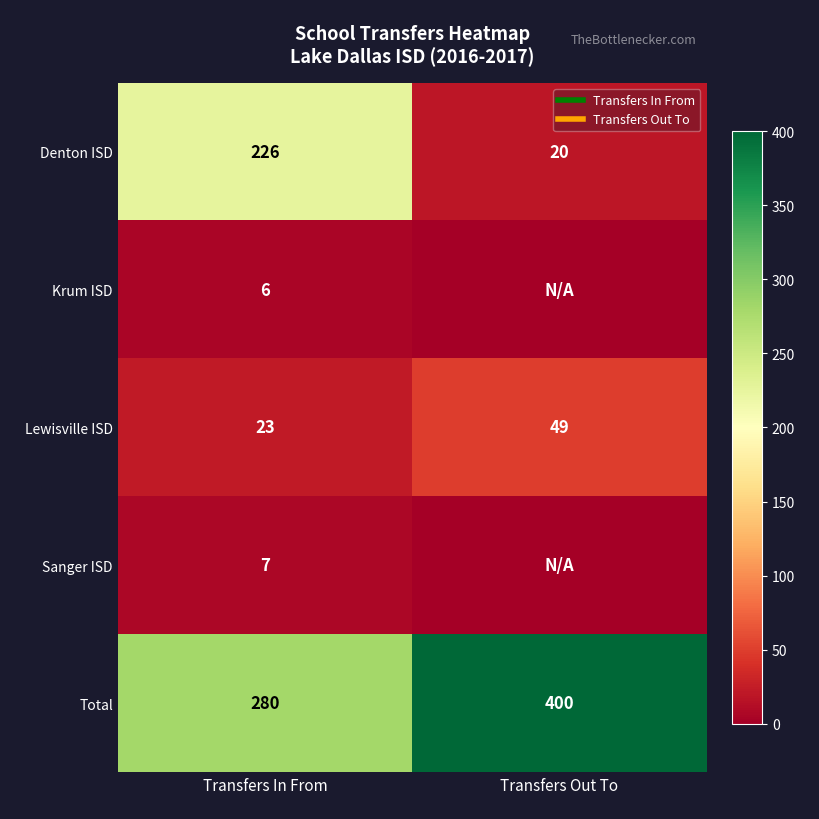

Rank the series at Transfers In From from highest to lowest value.

Total, Denton ISD, Lewisville ISD, Sanger ISD, Krum ISD